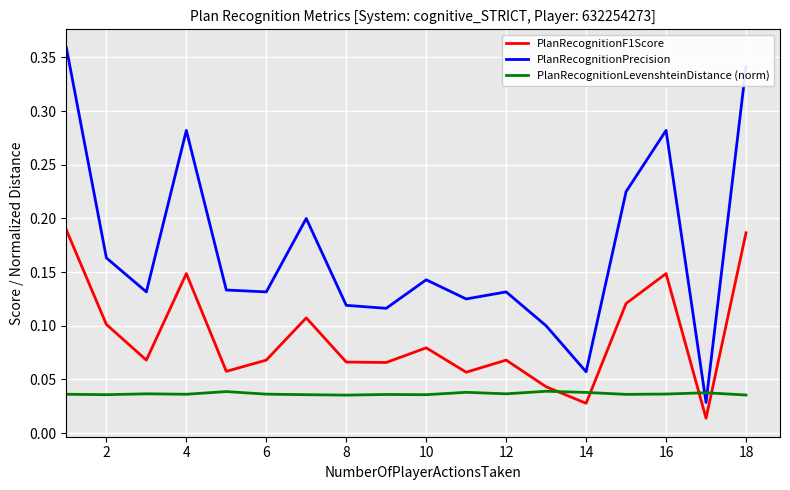

List the series in order of their peak value, highest first.

PlanRecognitionPrecision, PlanRecognitionF1Score, PlanRecognitionLevenshteinDistance (norm)